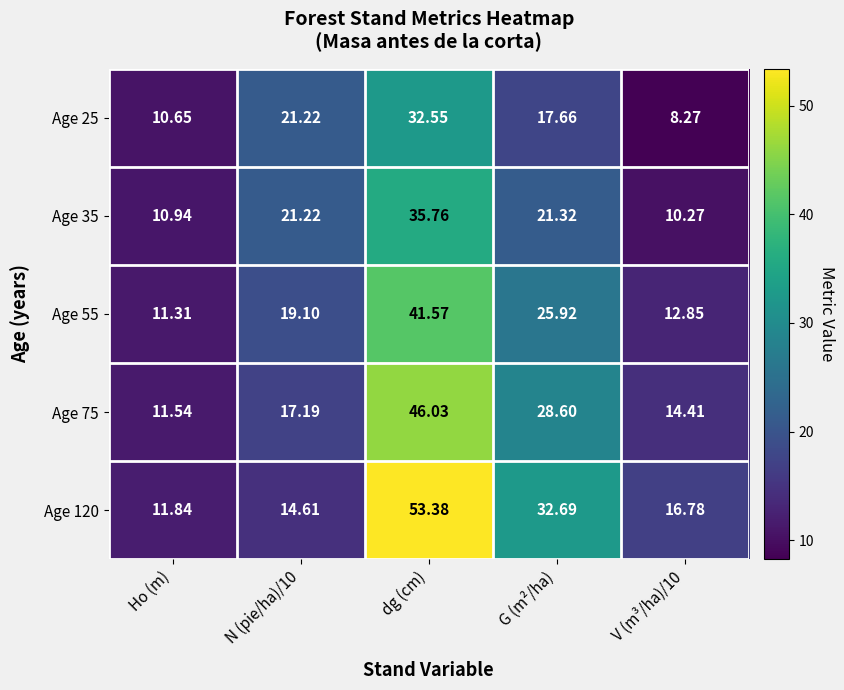

At which category does the chart reach its peak across all series?

dg (cm)